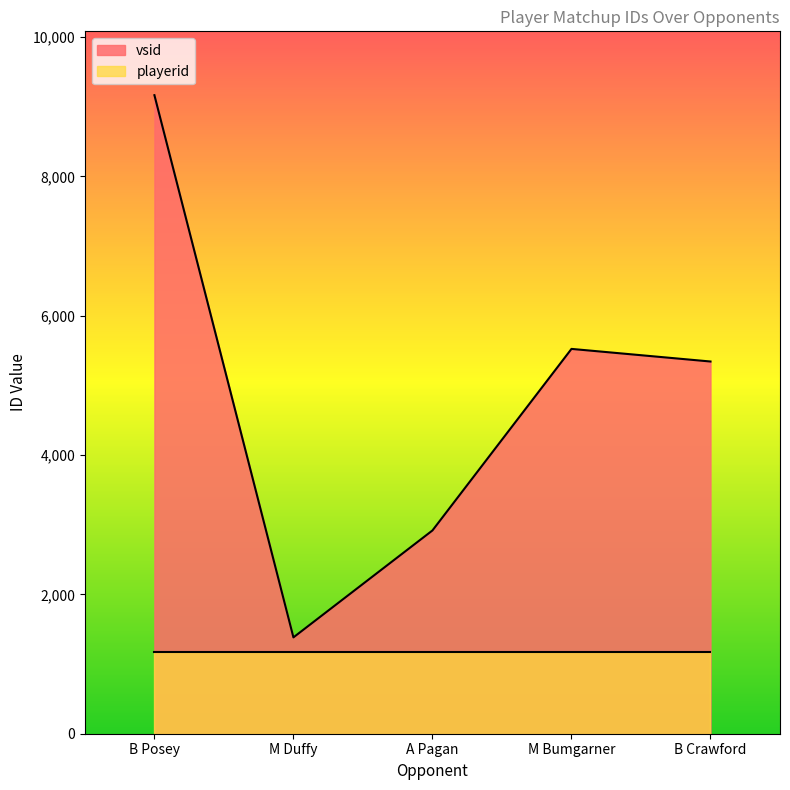

What is the sum of the values at M Duffy and B Crawford?

6726